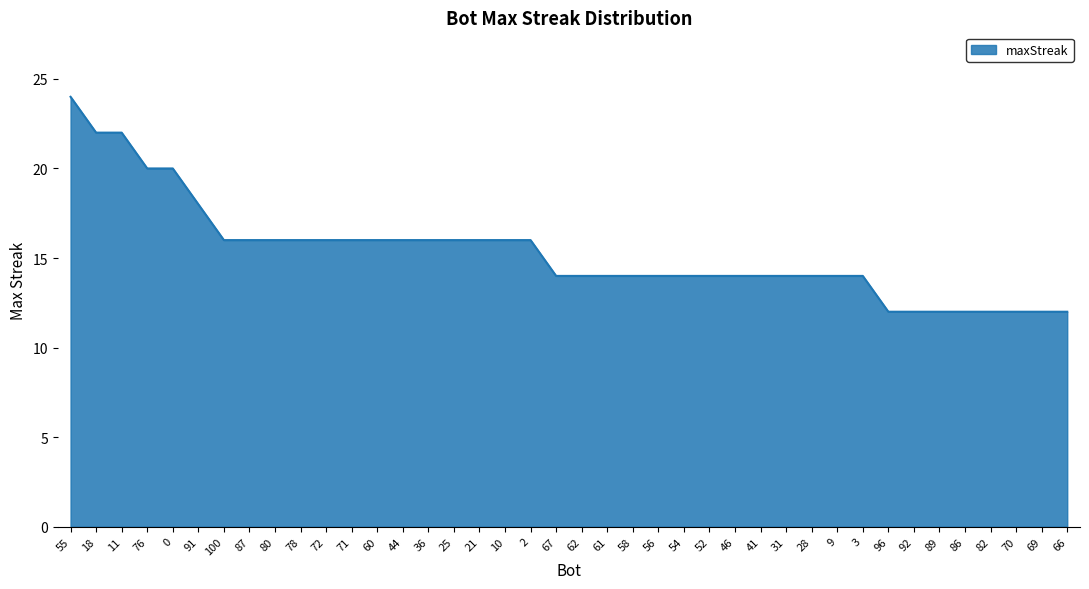

Reading right to left, what are all the values shown in this chart?

66=12	69=12	70=12	82=12	86=12	89=12	92=12	96=12	3=14	9=14	28=14	31=14	41=14	46=14	52=14	54=14	56=14	58=14	61=14	62=14	67=14	2=16	10=16	21=16	25=16	36=16	44=16	60=16	71=16	72=16	78=16	80=16	87=16	100=16	91=18	0=20	76=20	11=22	18=22	55=24